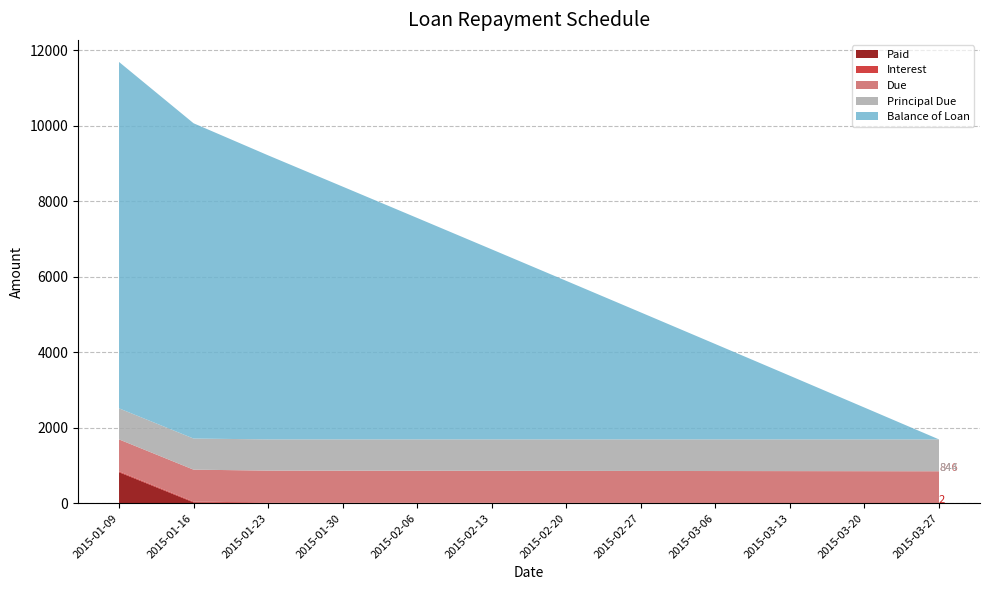

Reading left to right, extract all data points from this chart.

Balance of Loan: 9177.2	8352.5	7525.9	6697.3	5866.9	5034.6	4200.3	3364.1	2526.0	1685.9	843.9	0.0
Principal Due: 822.8	824.7	826.6	828.5	830.4	832.4	834.3	836.2	838.1	840.1	842.0	843.9
Interest: 23.1	21.2	19.3	17.4	15.5	13.5	11.6	9.7	7.8	5.8	3.9	1.9
Due: 845.9	845.9	845.9	845.9	845.9	845.9	845.9	845.9	845.9	845.9	845.9	845.9
Paid: 822.8	23.1	0.0	0.0	0.0	0.0	0.0	0.0	0.0	0.0	0.0	0.0